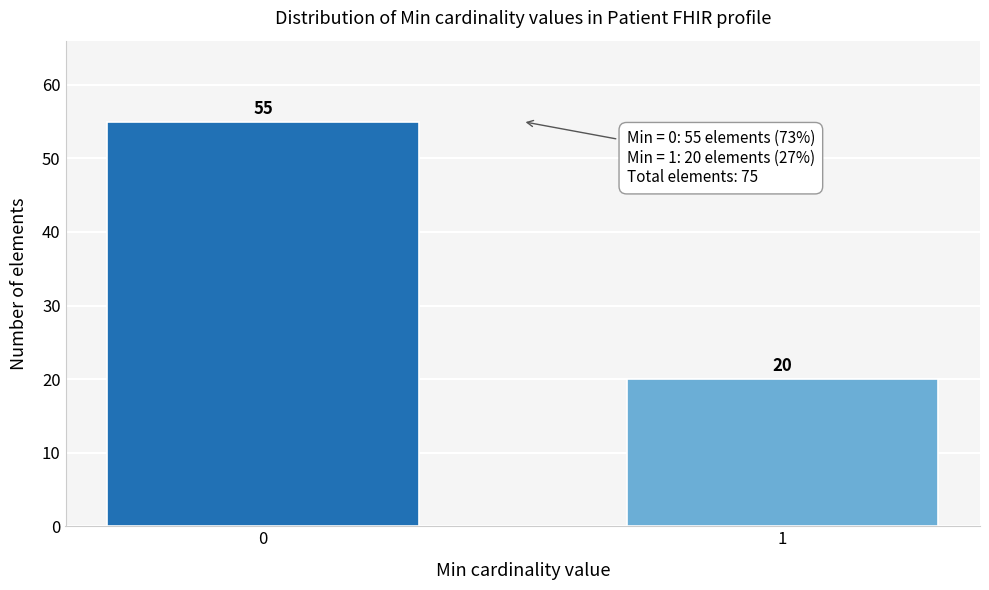

Reading left to right, extract all data points from this chart.

55	20